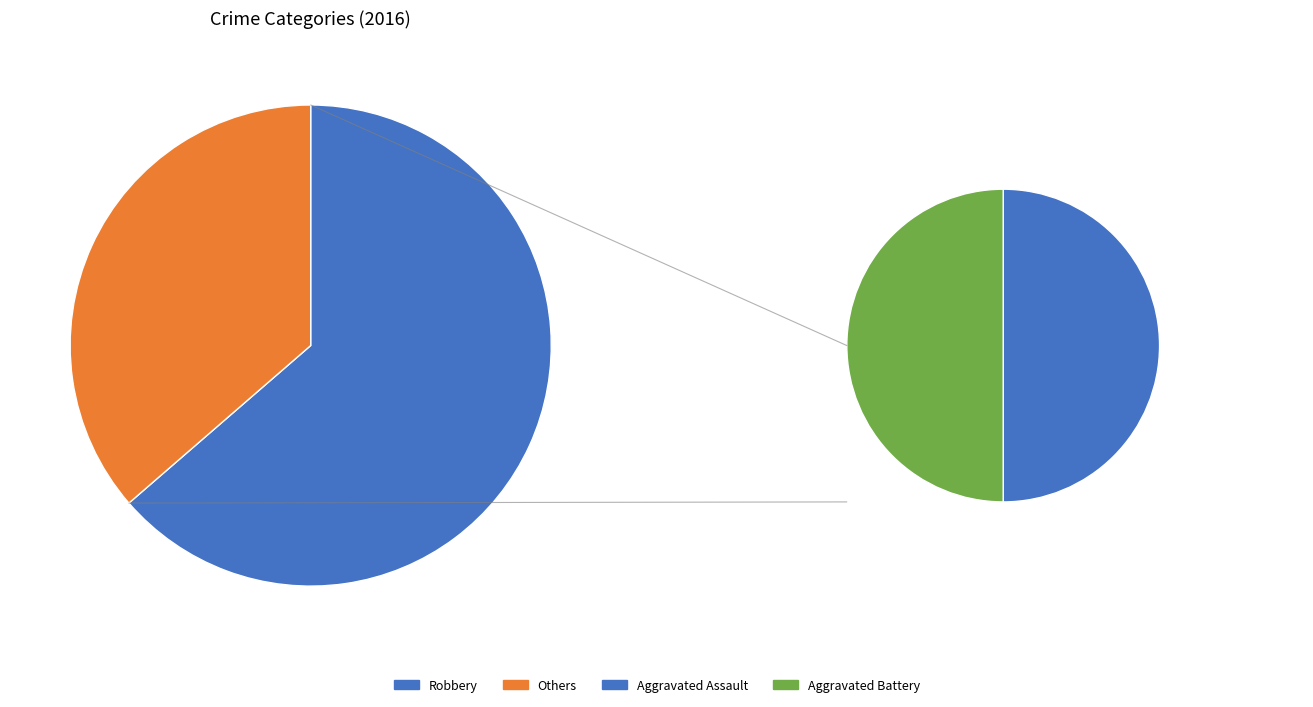

Approximately how many times larger is the value at Aggravated Battery compared to Aggravated Assault?

1.0